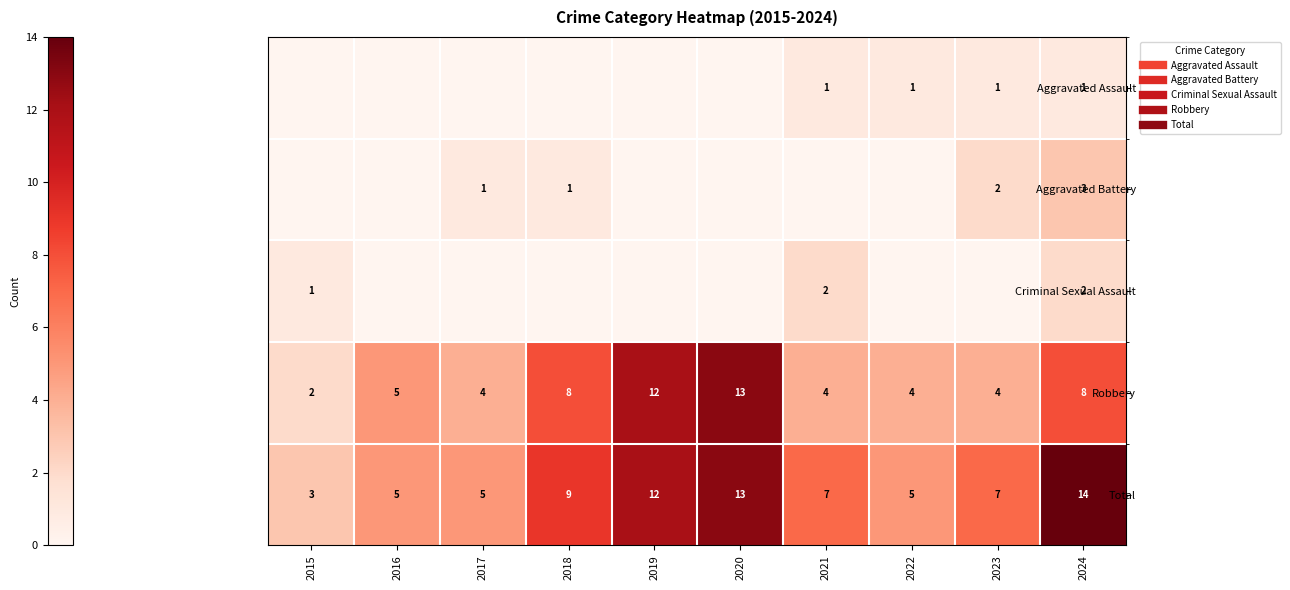

The Robbery series shows 3 at 2018. True or false?

False